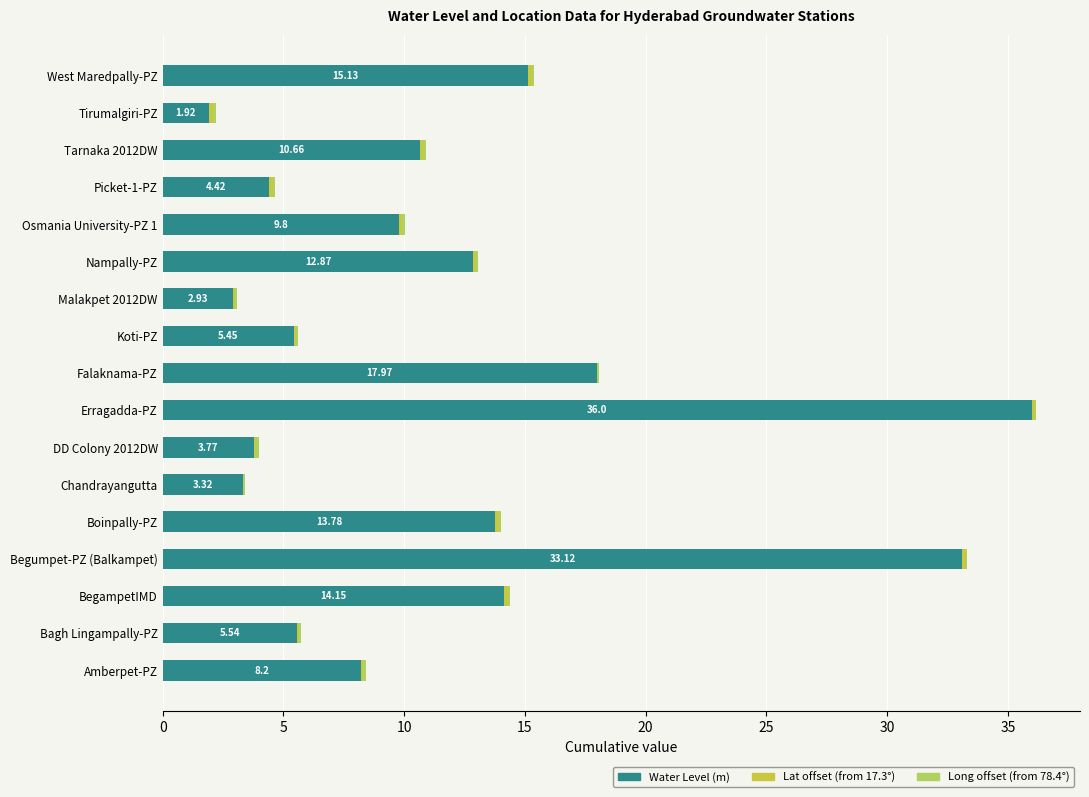

At which category is the sum across all series the highest?

Erragadda-PZ